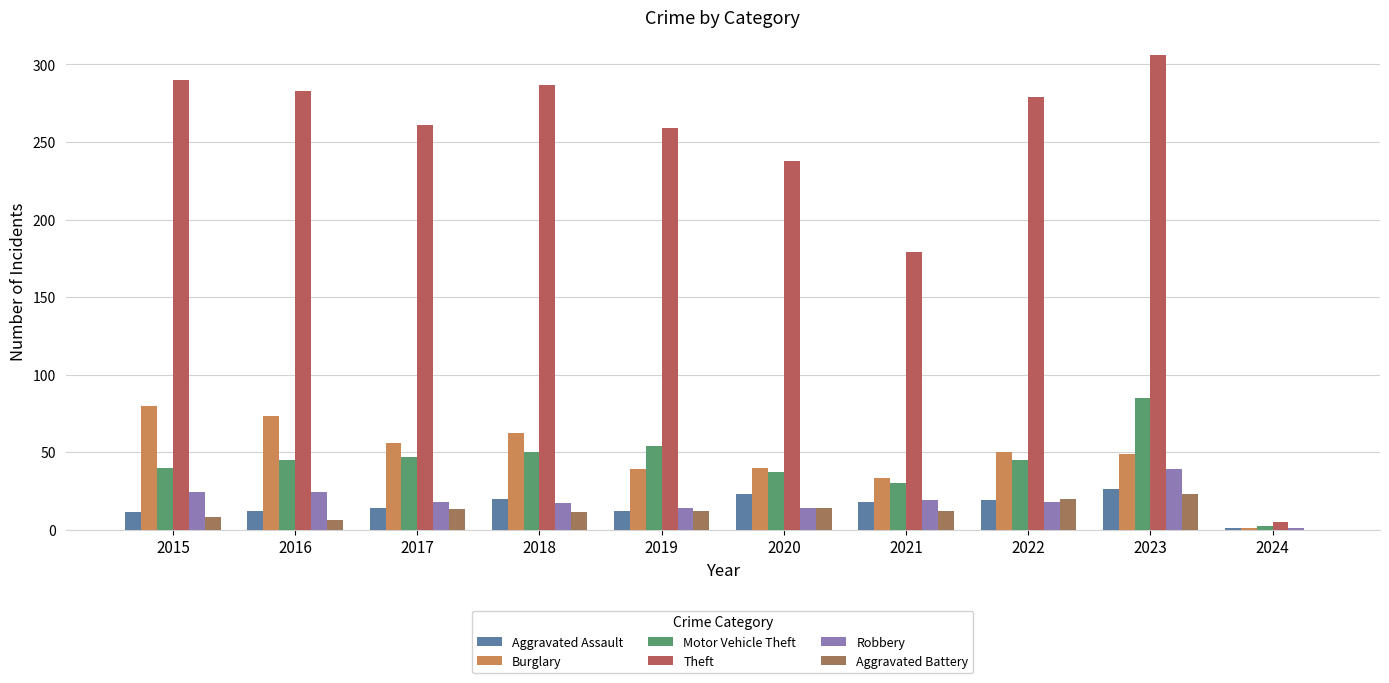

Reading left to right, list all the values displayed in this chart.

Aggravated Assault: 2015=11	2016=12	2017=14	2018=20	2019=12	2020=23	2021=18	2022=19	2023=26	2024=1
Burglary: 2015=80	2016=73	2017=56	2018=62	2019=39	2020=40	2021=33	2022=50	2023=49	2024=1
Motor Vehicle Theft: 2015=40	2016=45	2017=47	2018=50	2019=54	2020=37	2021=30	2022=45	2023=85	2024=2
Theft: 2015=290	2016=283	2017=261	2018=287	2019=259	2020=238	2021=179	2022=279	2023=306	2024=5
Robbery: 2015=24	2016=24	2017=18	2018=17	2019=14	2020=14	2021=19	2022=18	2023=39	2024=1
Aggravated Battery: 2015=8	2016=6	2017=13	2018=11	2019=12	2020=14	2021=12	2022=20	2023=23	2024=0